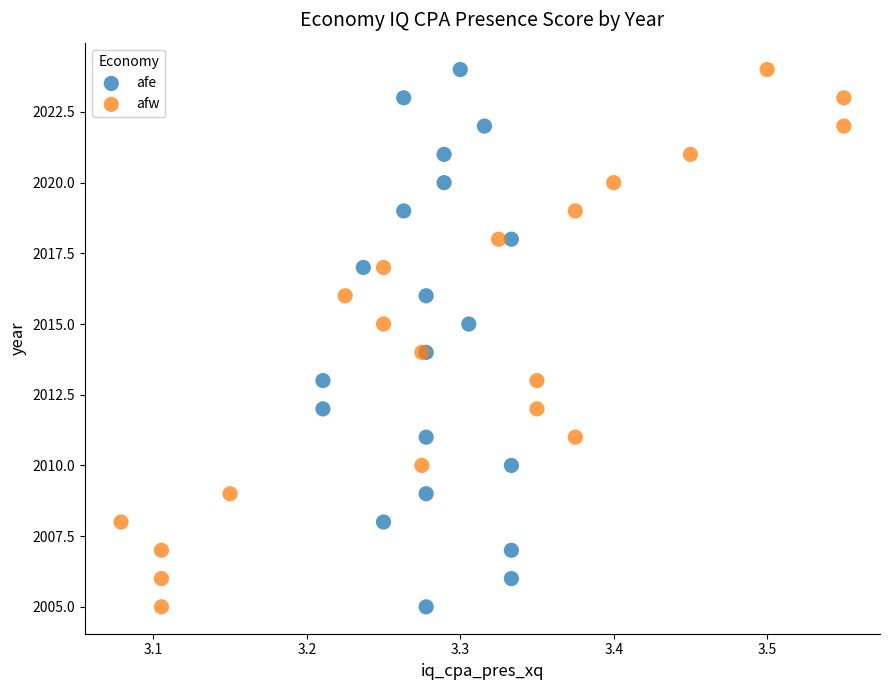

What are all the series names shown in the legend?

afe, afw